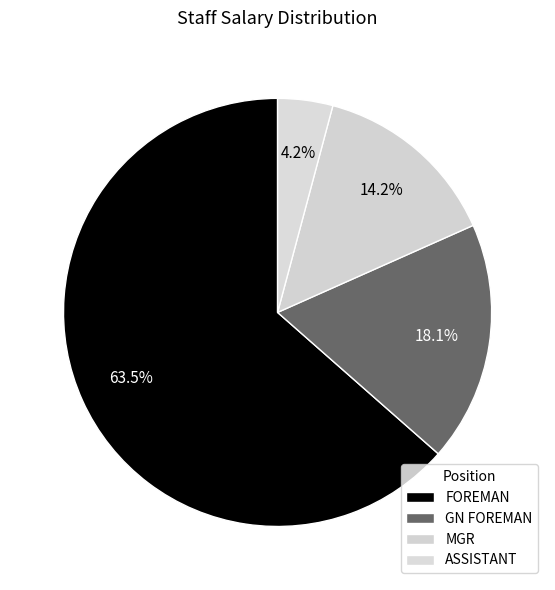

How many segments does this pie chart have?

4